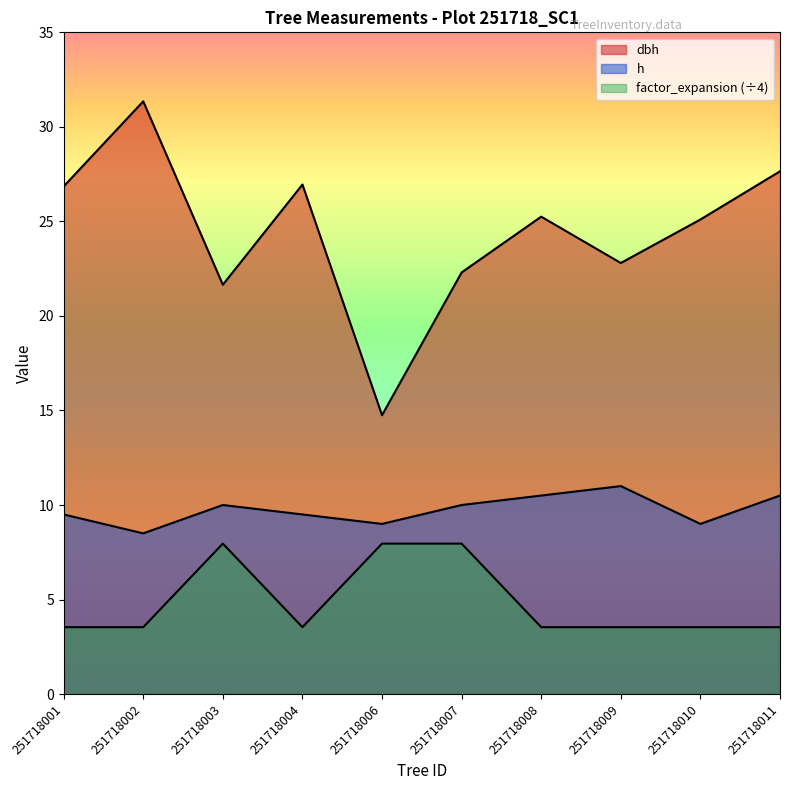

What is the value of the h point at the 5th from the left?

9.0